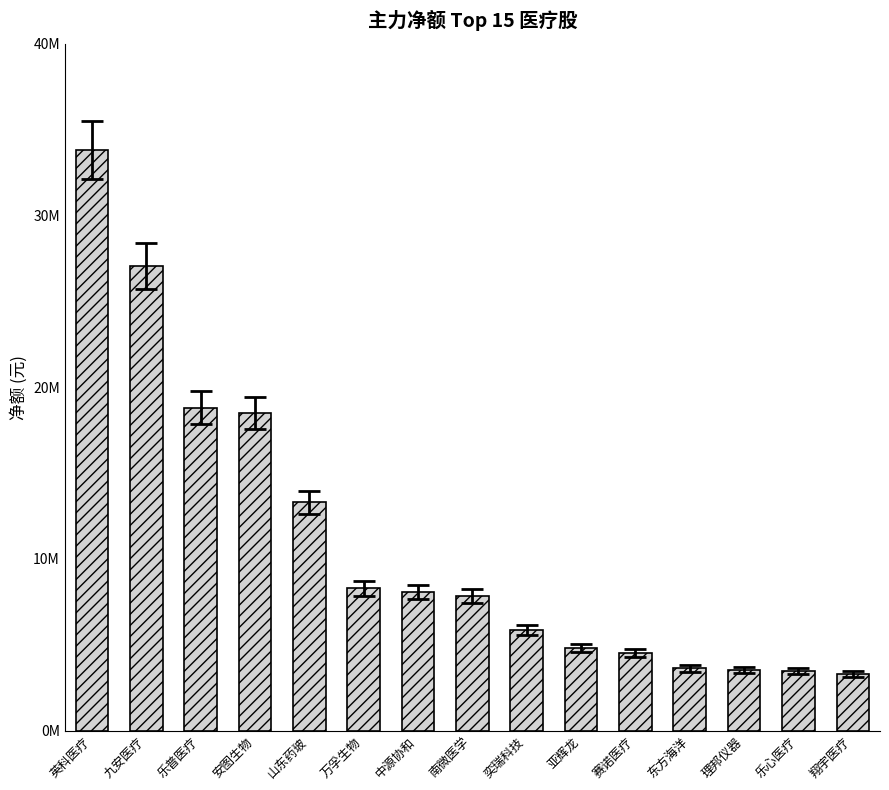

What is the greatest value displayed?

33827111